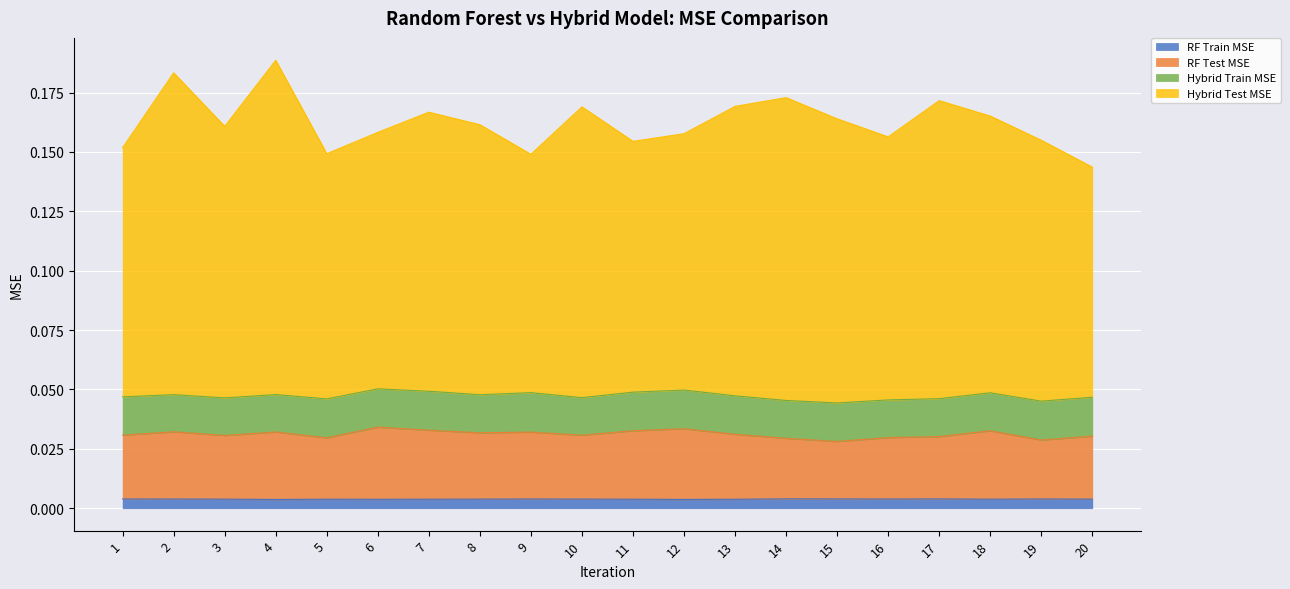

Between 5 and 8, which is larger?

8